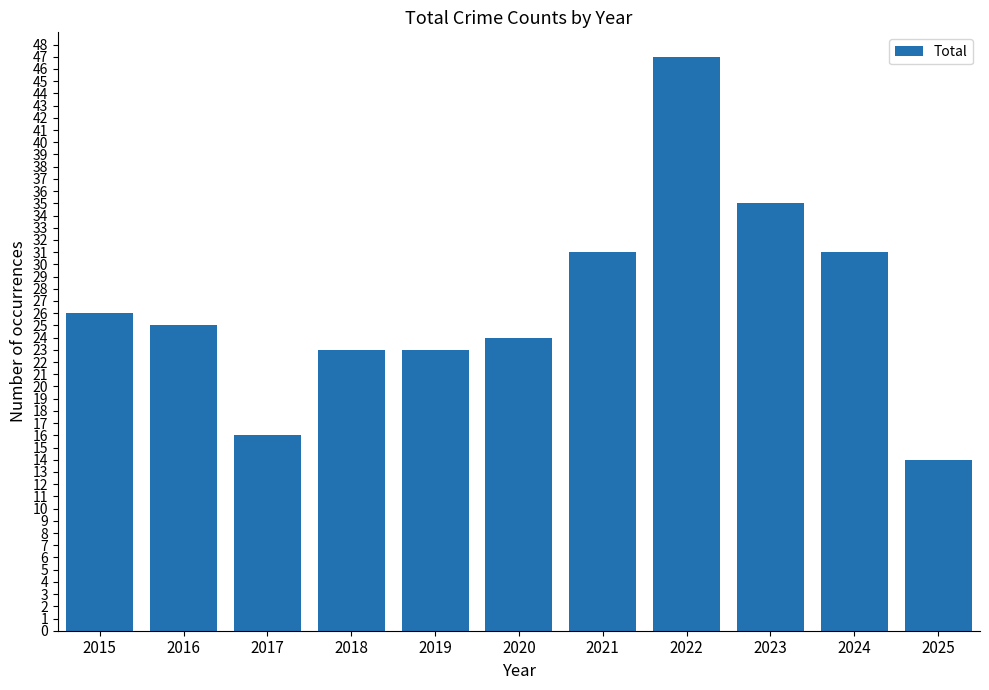

What is the greatest value displayed?

47